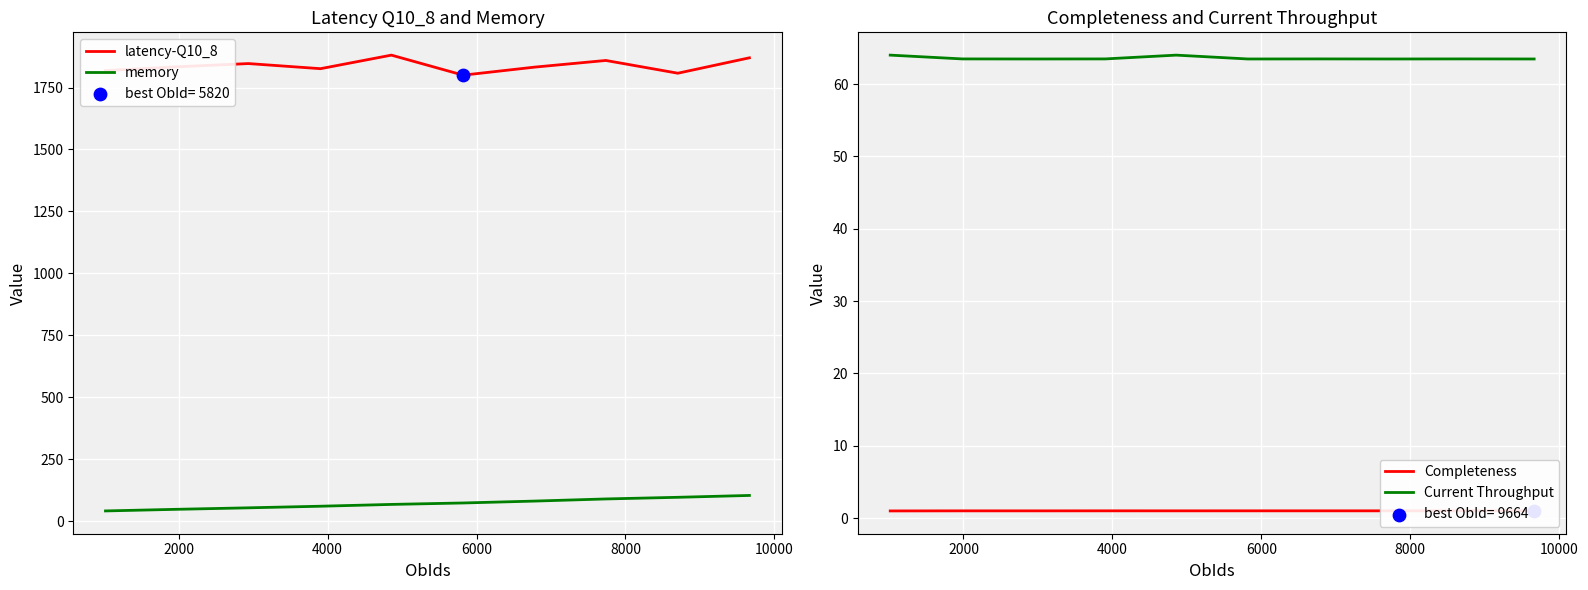

At how many categories does at least one series exceed 942?

10